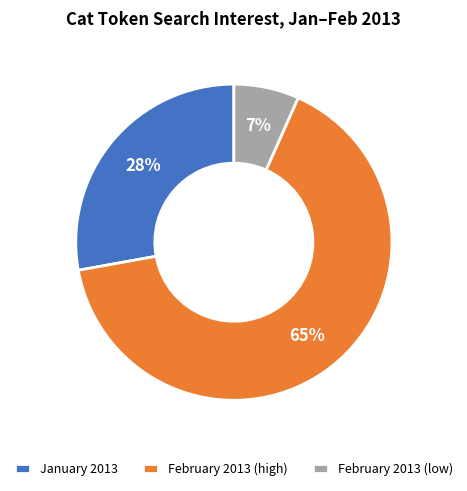

True or false: February 2013 (high) accounts for 65% of the total.

True